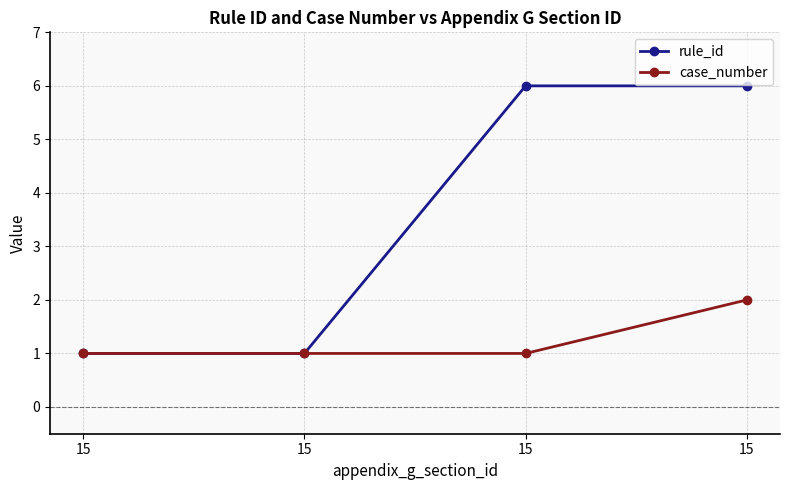

Rank the series at 15 from lowest to highest value.

rule_id, case_number